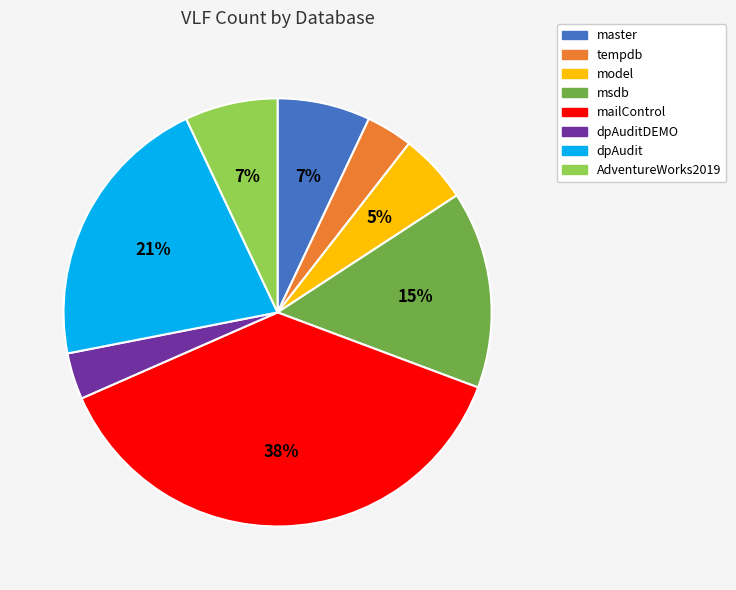

Is it true that tempdb is 15% of the pie?

False